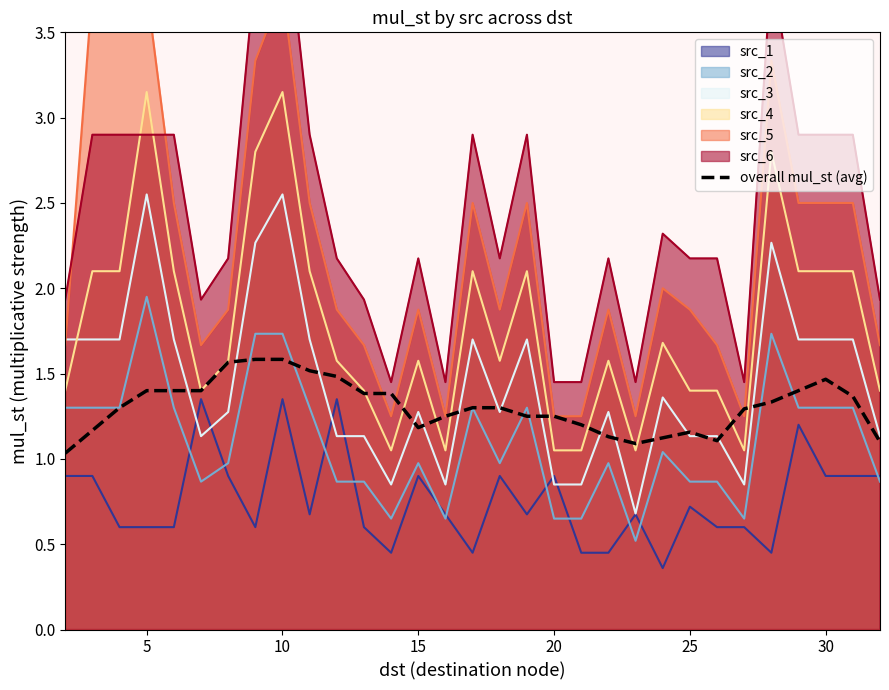

What is the difference between the maximum and minimum values?

0.6